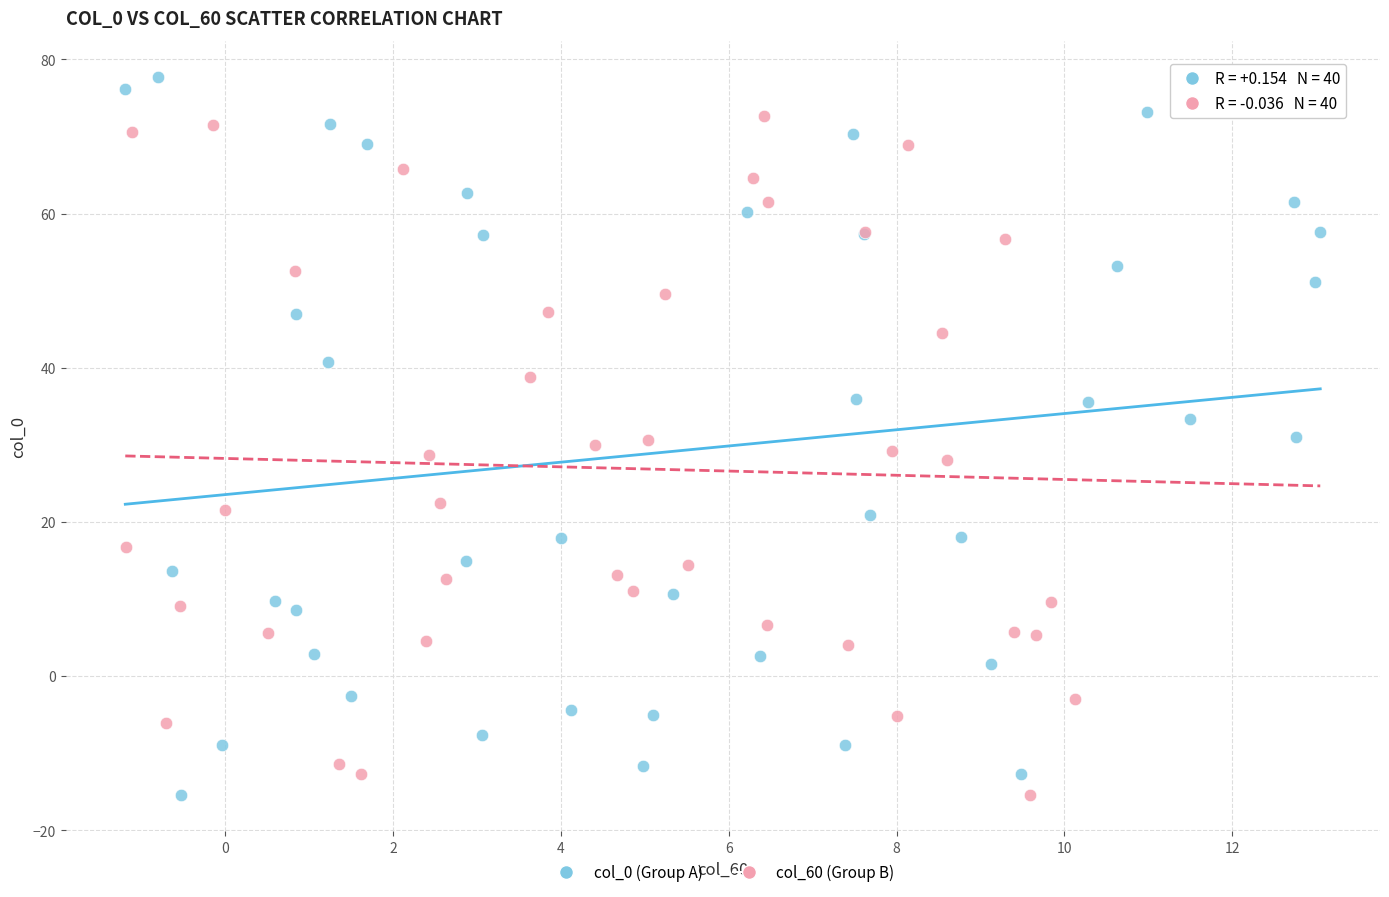

Which series reaches the maximum Y coordinate?

col_0 (Group A)